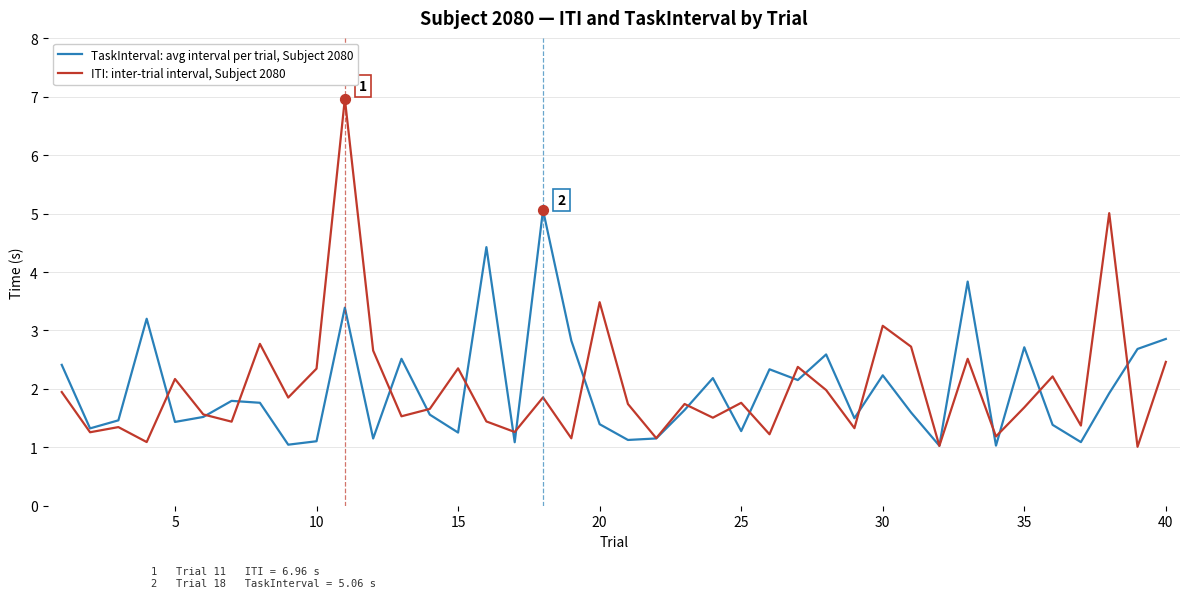

Which series has the largest range (max minus min)?

ITI: inter-trial interval, Subject 2080